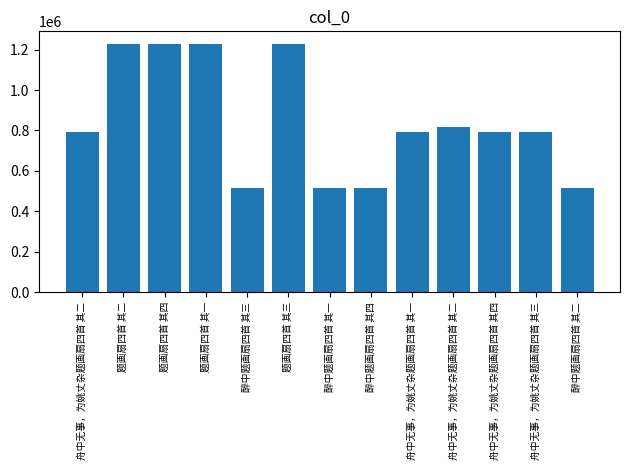

List the labels in order of value, smallest first.

醉中题画扇四首 其一, 醉中题画扇四首 其二, 醉中题画扇四首 其三, 醉中题画扇四首 其四, 舟中无事，为姚丈杂题画扇四首 其一, 舟中无事，为姚丈杂题画扇四首 其二, 舟中无事，为姚丈杂题画扇四首 其三, 舟中无事，为姚丈杂题画扇四首 其四, 舟中无事，为姚丈杂题画扇四首 其二, 题画扇四首 其一, 题画扇四首 其二, 题画扇四首 其三, 题画扇四首 其四